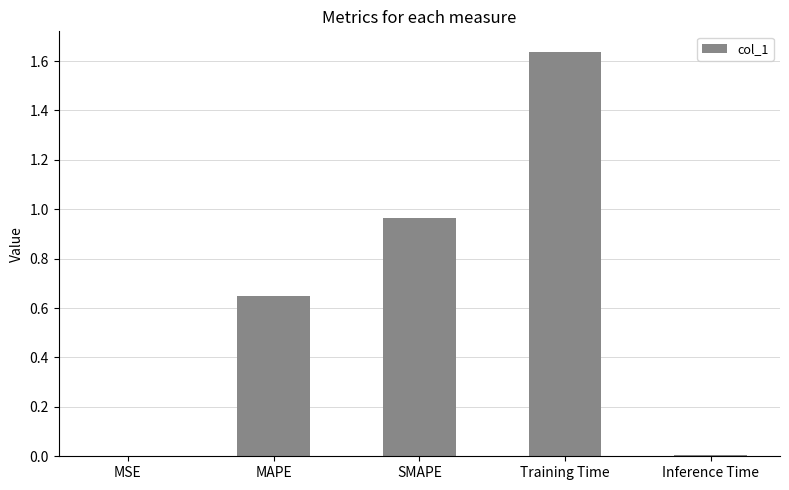

Are the bars horizontal?

No